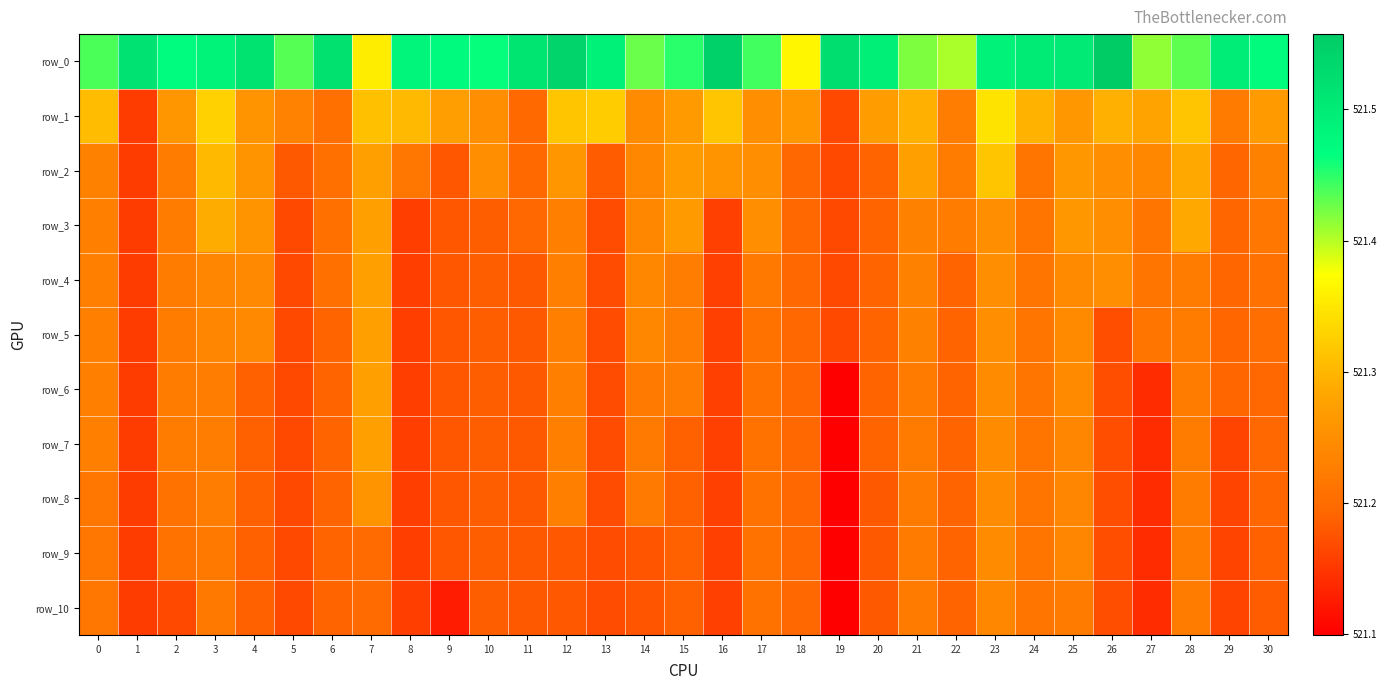

True or false: row_0 has a value of 906.9 at 3.

False